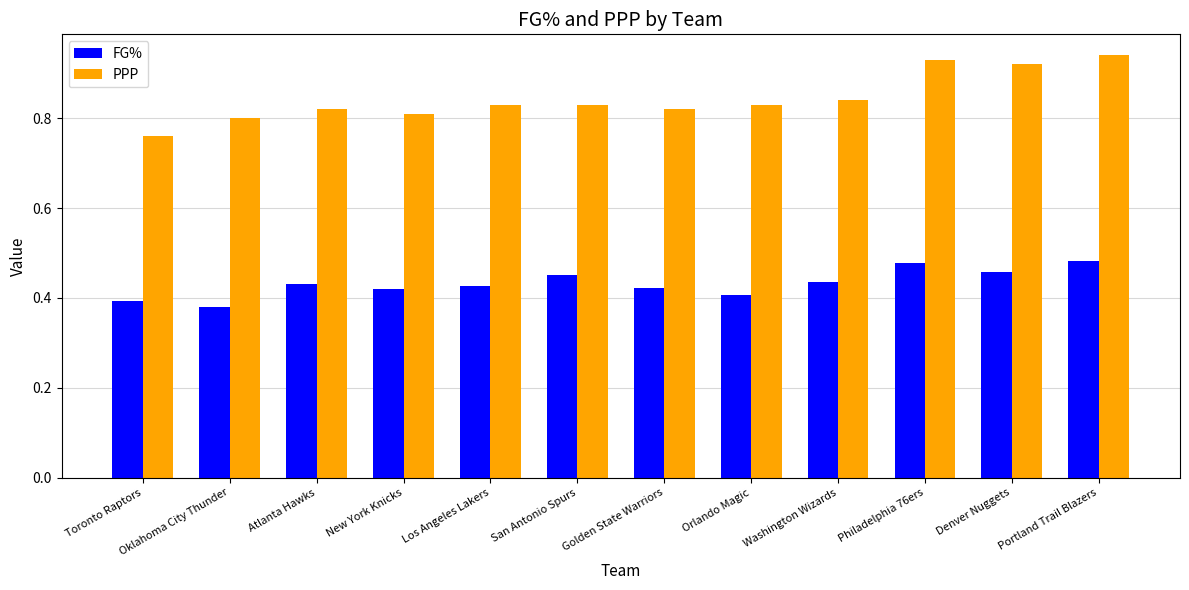

Rank the series by their average value, from highest to lowest.

PPP, FG%